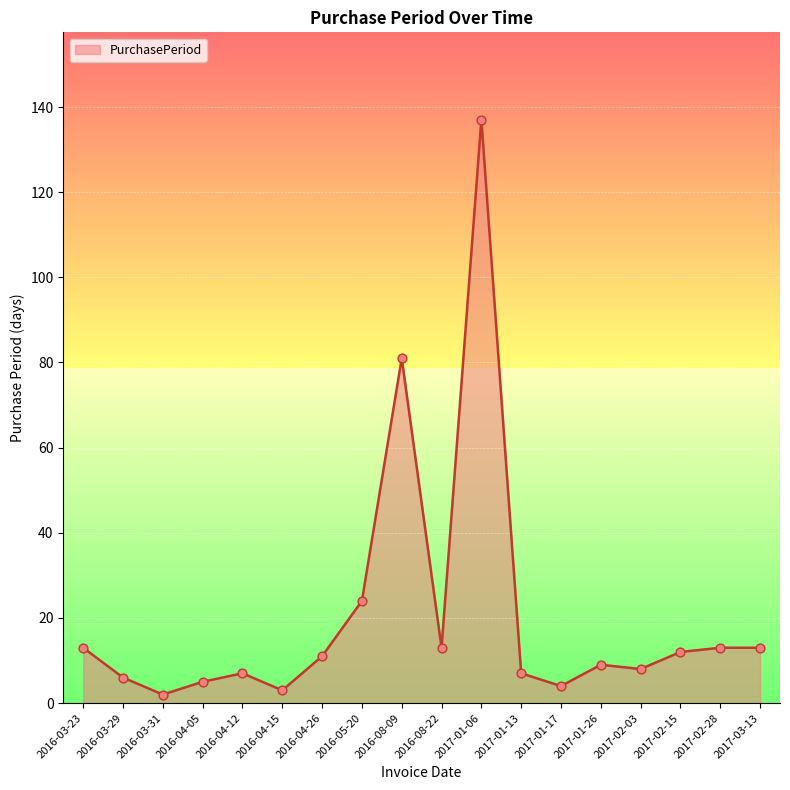

What is the ratio of the value at 2016-05-20 to the value at 2017-02-03?

3.0